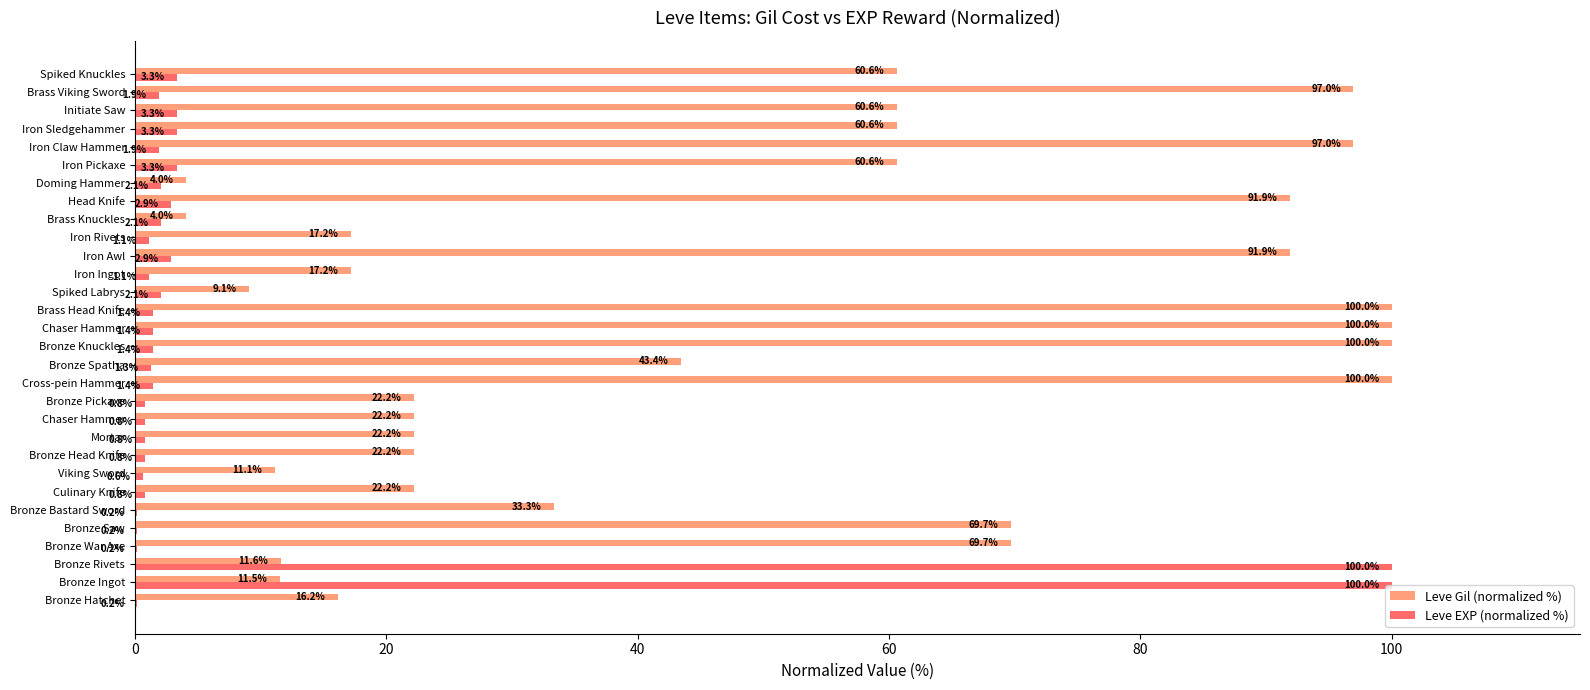

Which series has the largest total across all categories?

Leve Gil (normalized %)